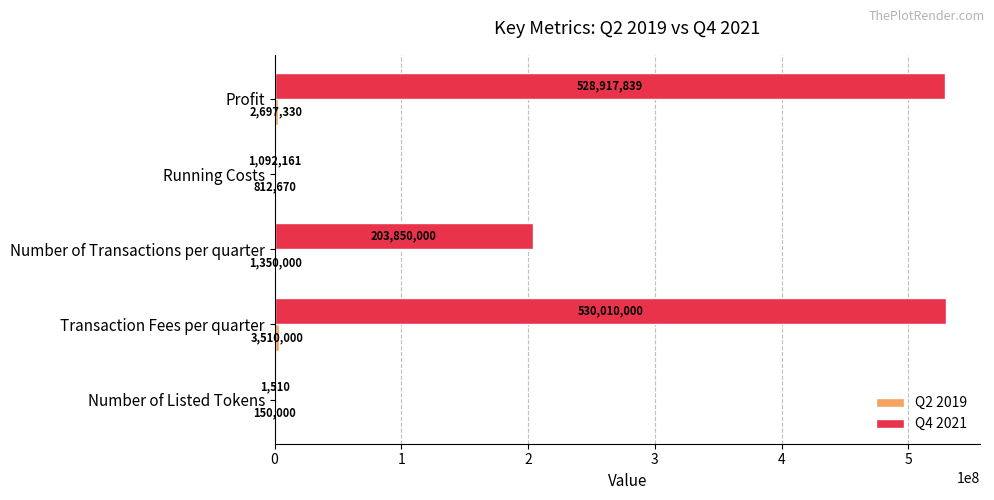

How many categories are shown in the chart?

5